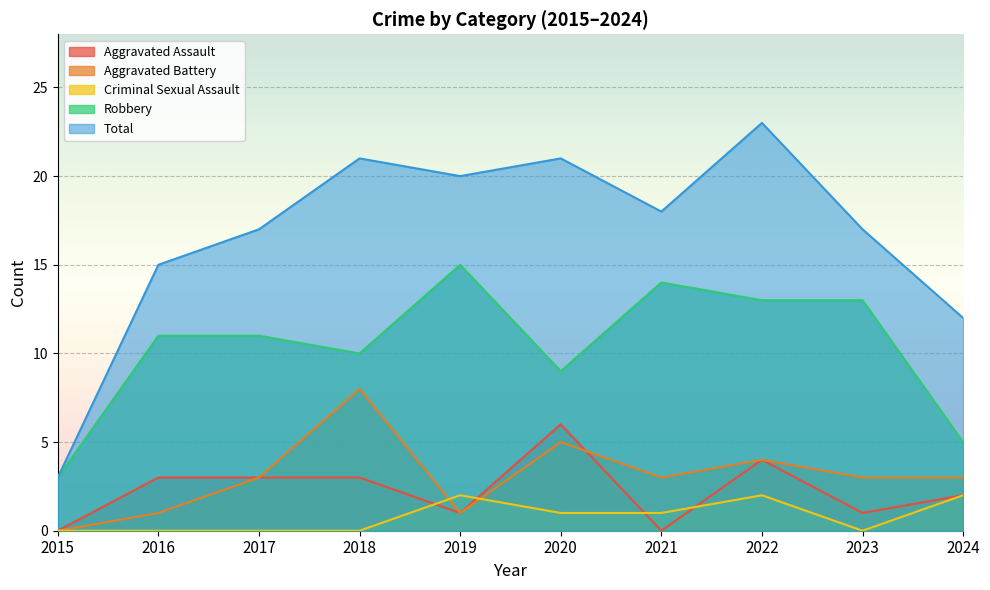

Does the chart display data point markers on the line(s)?

No